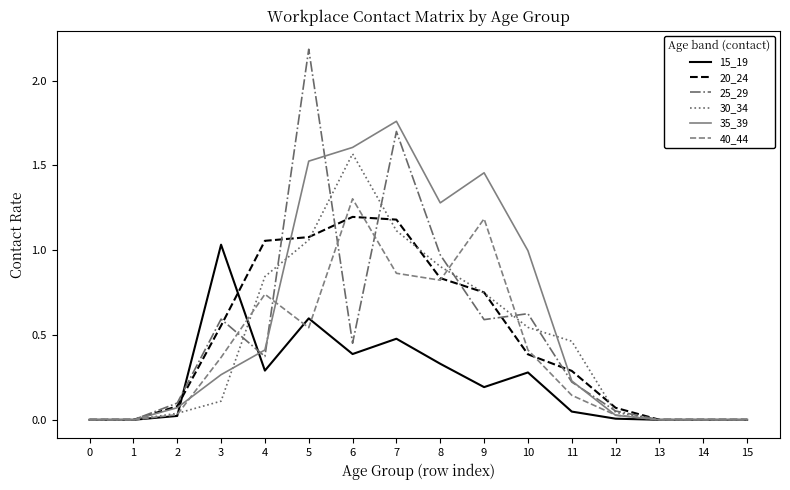

At which label does 30_34 reach its peak?

6